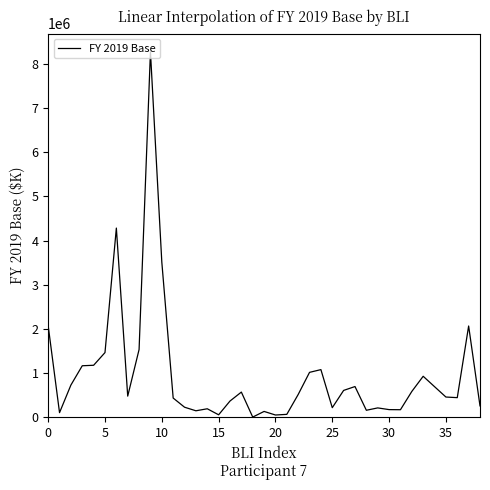

What is the greatest value displayed?

8274299